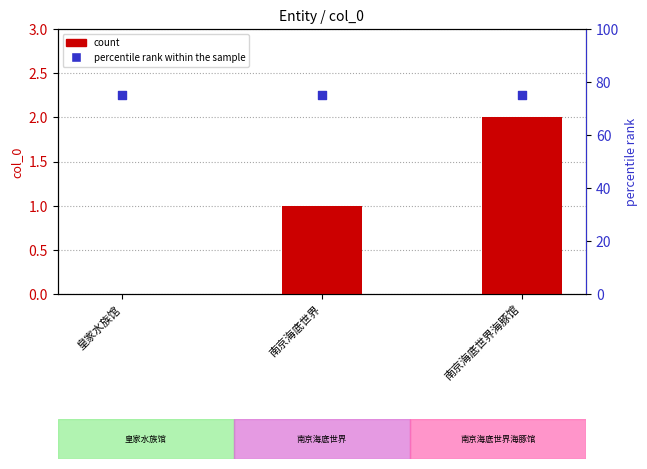

At which category is the sum across all series the highest?

南京海底世界海豚馆